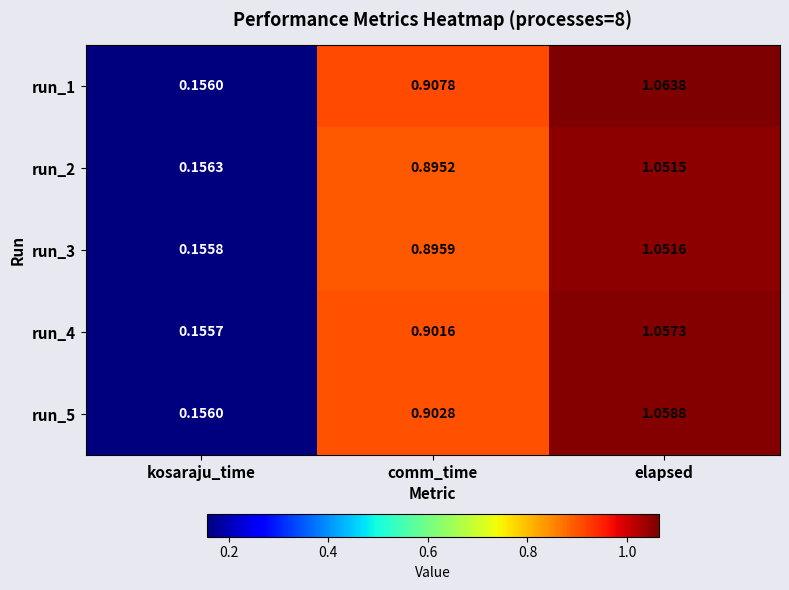

Rank the categories by run_5 value from highest to lowest.

elapsed, comm_time, kosaraju_time